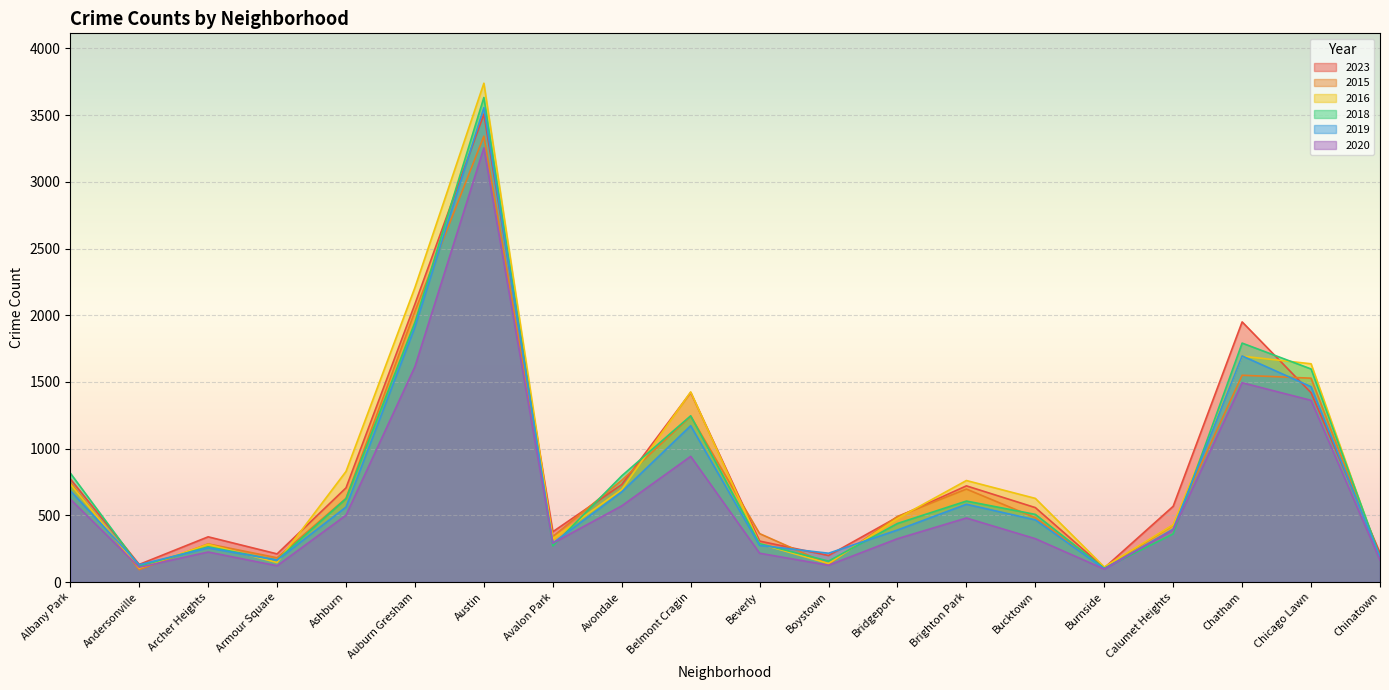

Reading left to right, extract all data points from this chart.

2023: 773	132	339	211	706	2084	3507	377	731	1421	307	199	487	721	558	106	568	1950	1419	218
2015: 745	93	286	182	627	2030	3342	341	763	1242	363	134	492	697	482	105	427	1550	1528	190
2016: 735	105	283	146	829	2208	3739	325	693	1425	287	139	477	761	627	113	429	1693	1636	175
2018: 817	119	264	165	625	1947	3632	271	796	1246	288	157	439	607	507	103	361	1791	1597	191
2019: 685	130	256	164	562	1912	3556	292	676	1172	275	216	390	583	466	99	397	1695	1464	186
2020: 621	111	225	122	501	1615	3254	291	571	942	216	126	325	480	325	97	391	1494	1362	164